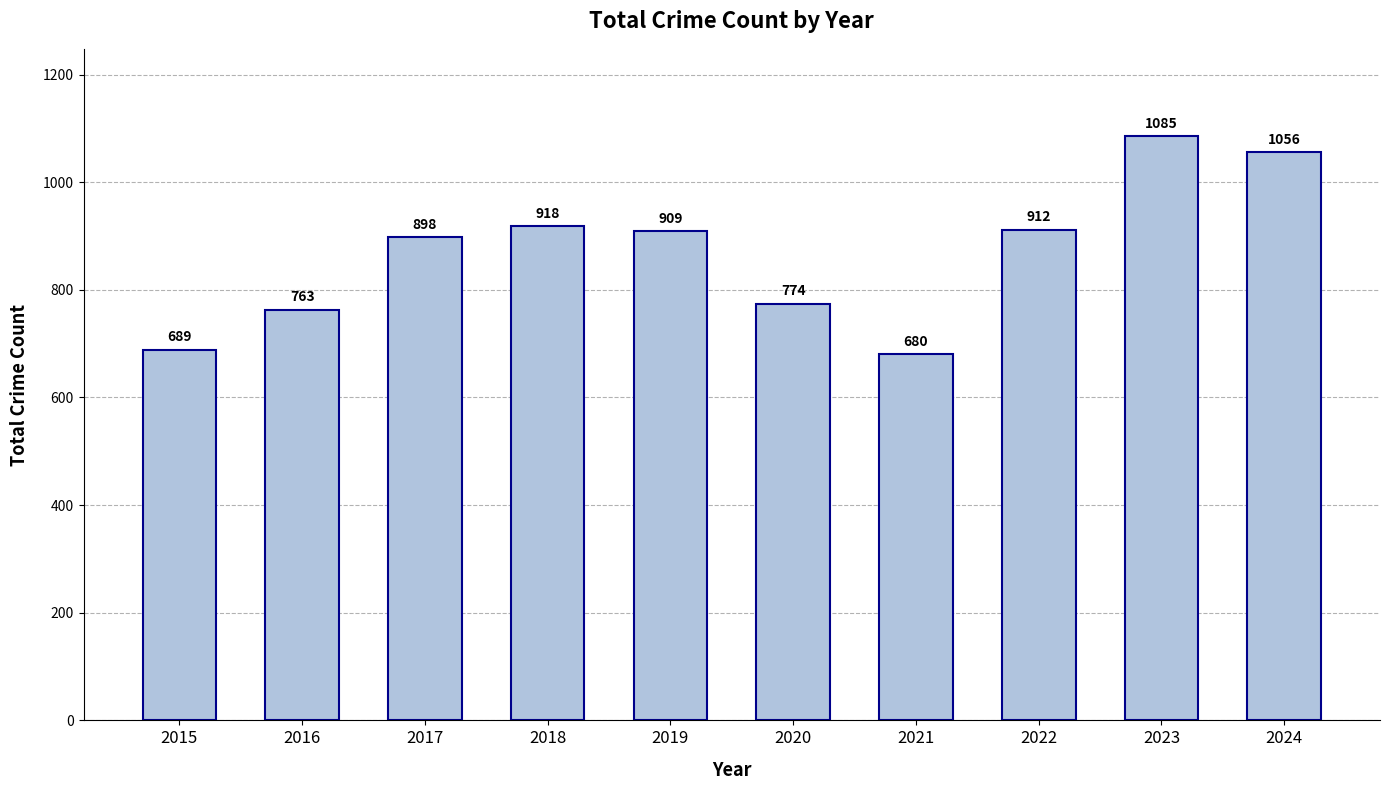

How many distinct data groups are displayed?

1